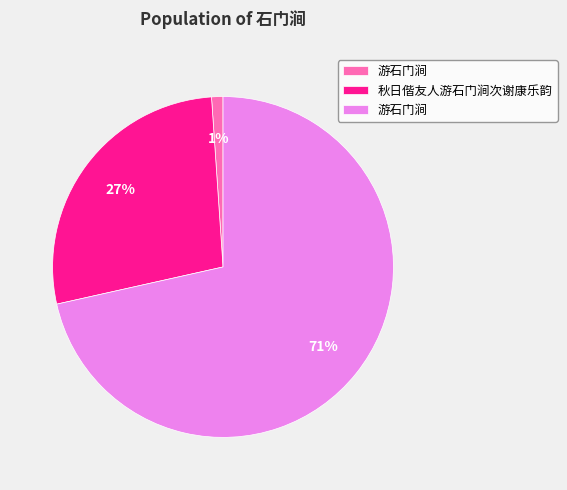

Is there any slice that represents more than half of the pie?

Yes